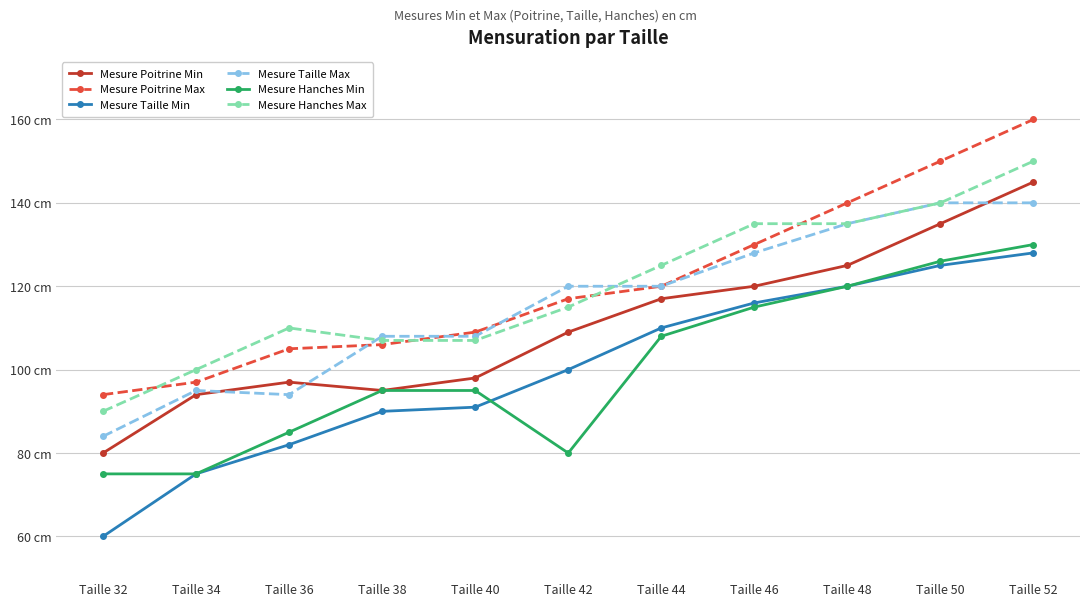

At which category does Mesure Poitrine Min reach its first local valley?

Taille 38